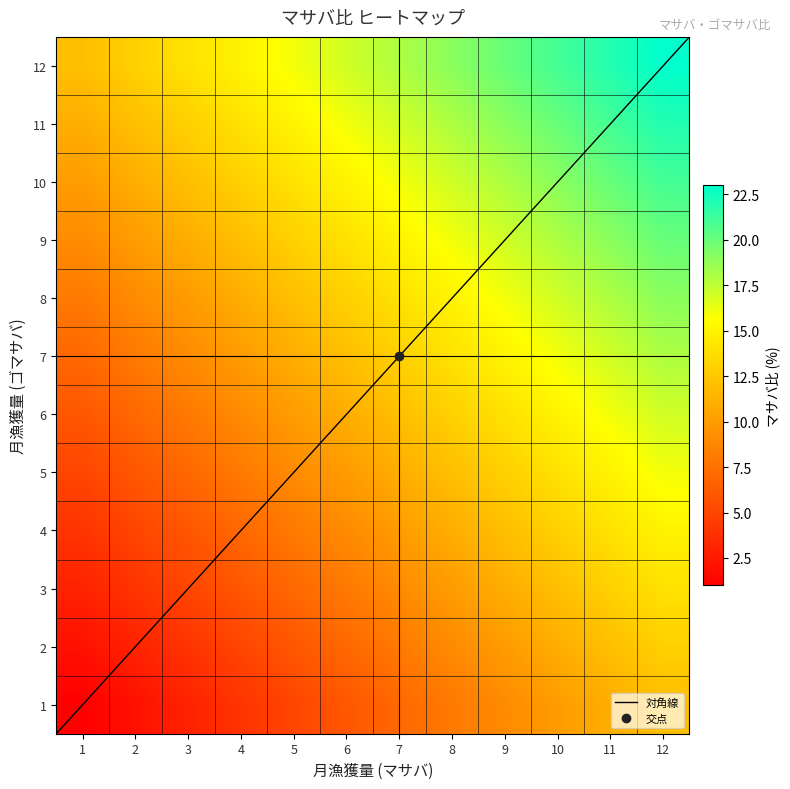

At which label does 2 first exceed 8?

8